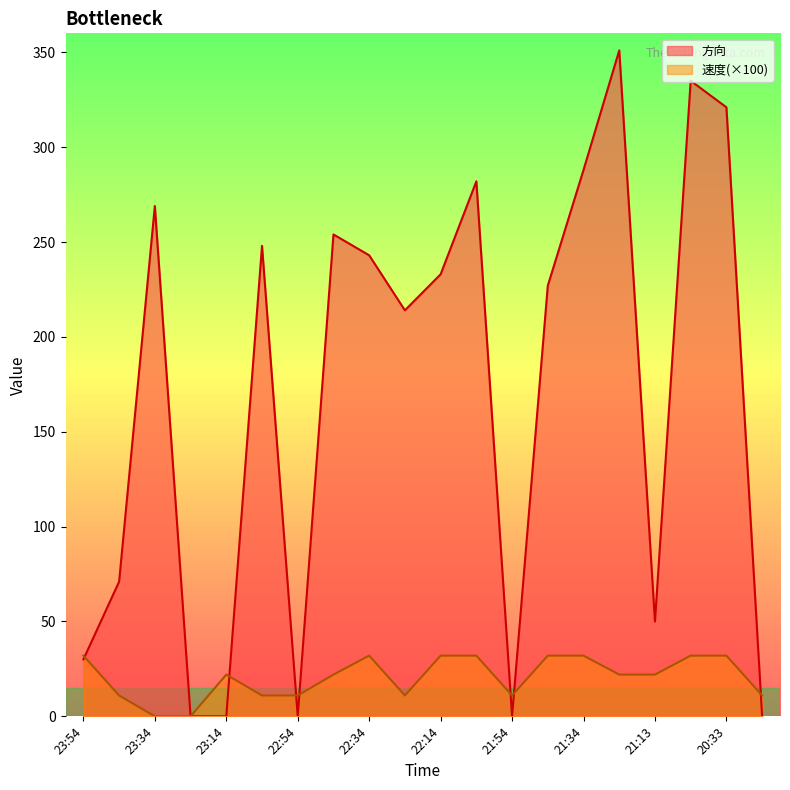

How many values in the 方向 series exceed 233?

9